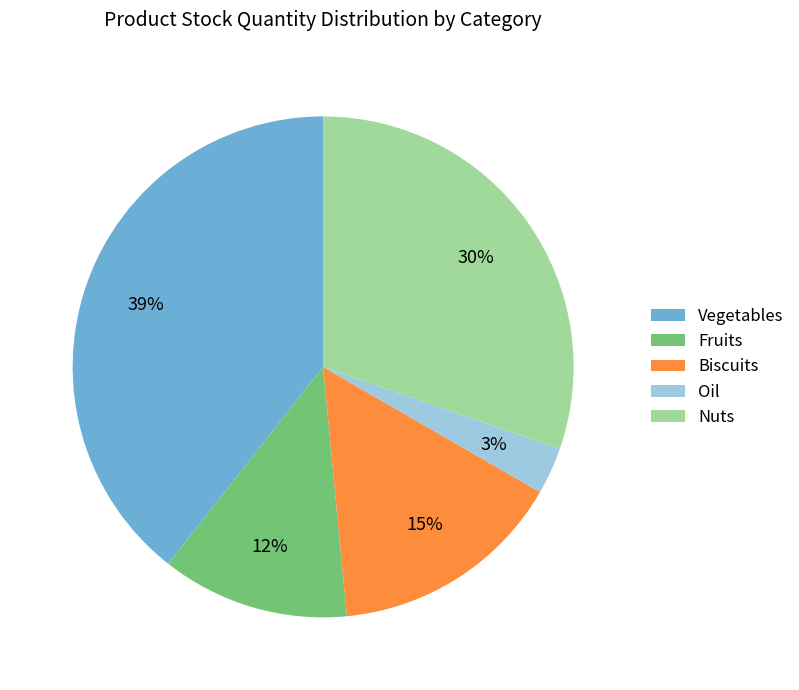

Between Nuts and Biscuits, which is larger?

Nuts